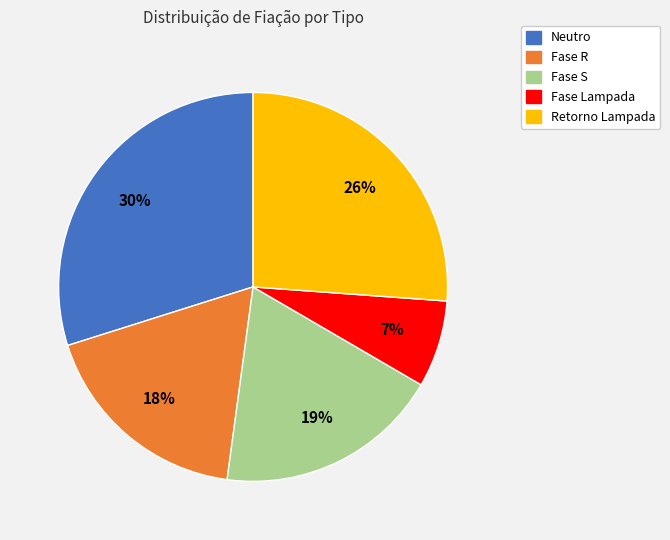

Which slice is the largest?

Neutro